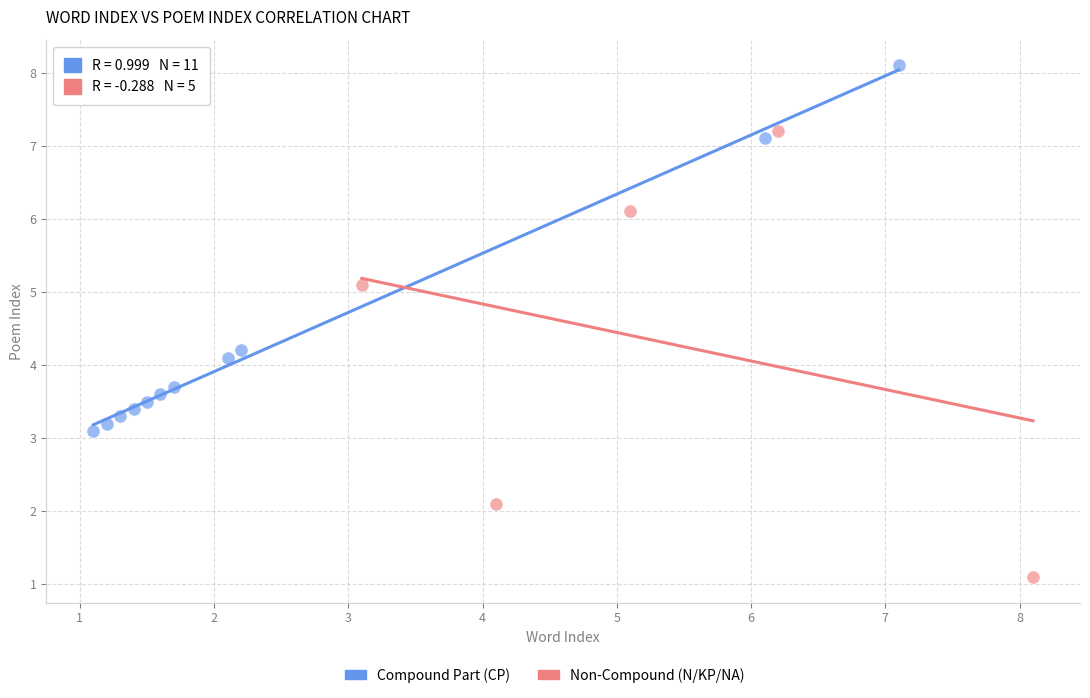

Which series has the largest Y range (max minus min)?

Non-Compound (N/KP/NA)